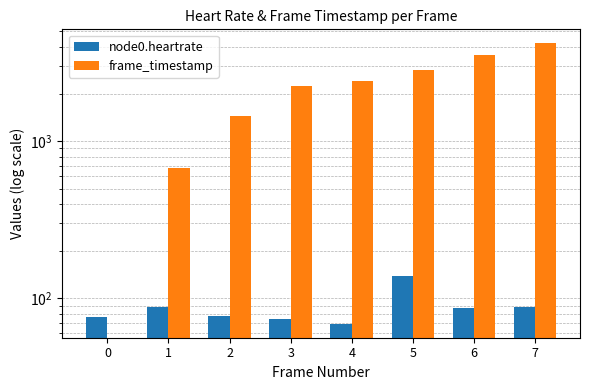

What is the value of the node0.heartrate bar at the 4th from the left?

74